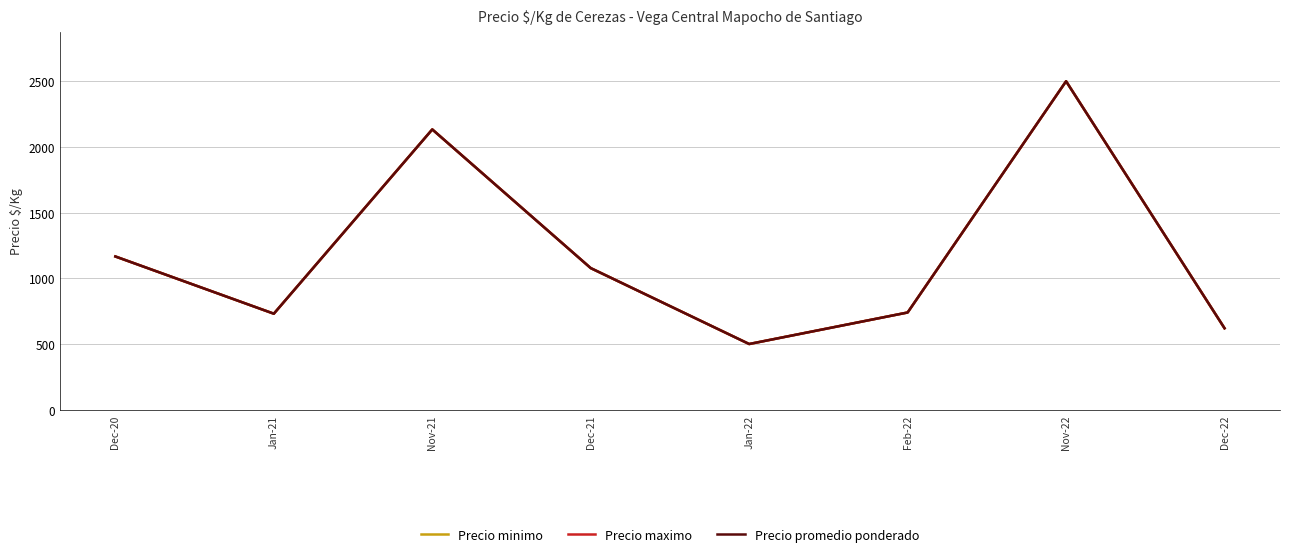

At which label does Precio promedio ponderado first exceed 1077?

Dec-20